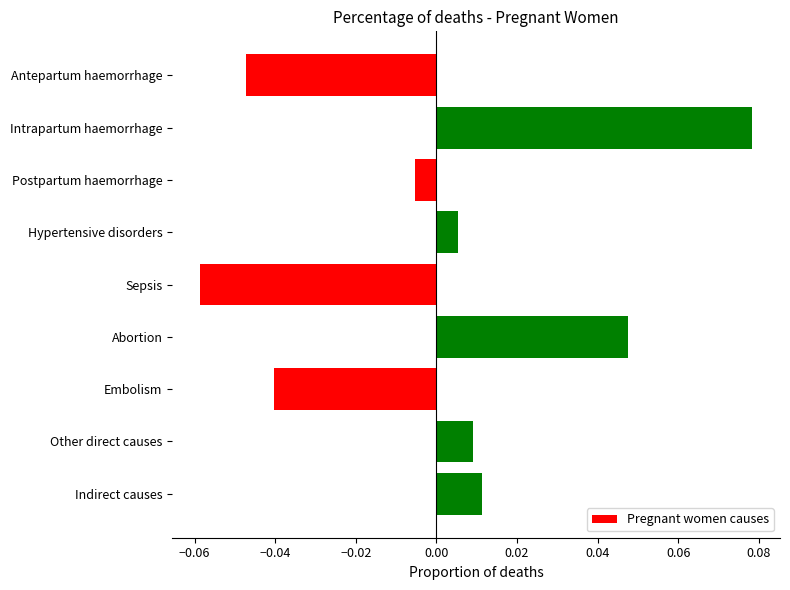

The chart shows a value of -0.1 at Antepartum haemorrhage. True or false?

False